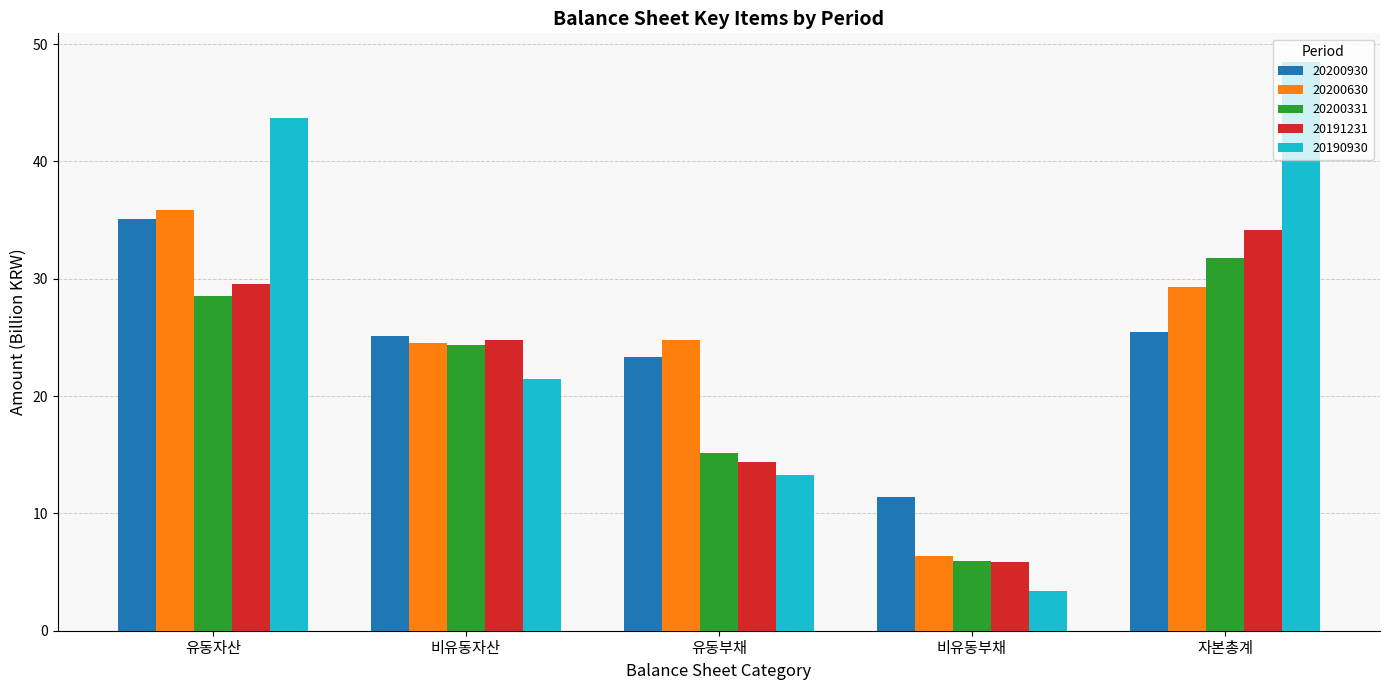

At 유동부채, list the series in order from largest to smallest.

20200630, 20200930, 20200331, 20191231, 20190930